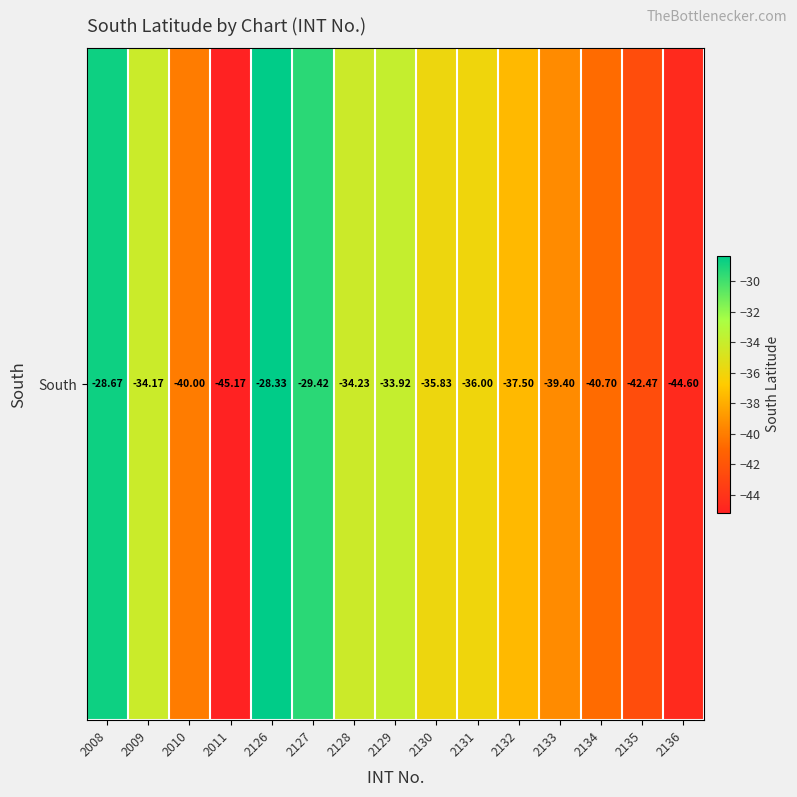

Which category has the lowest value across all series?

2011